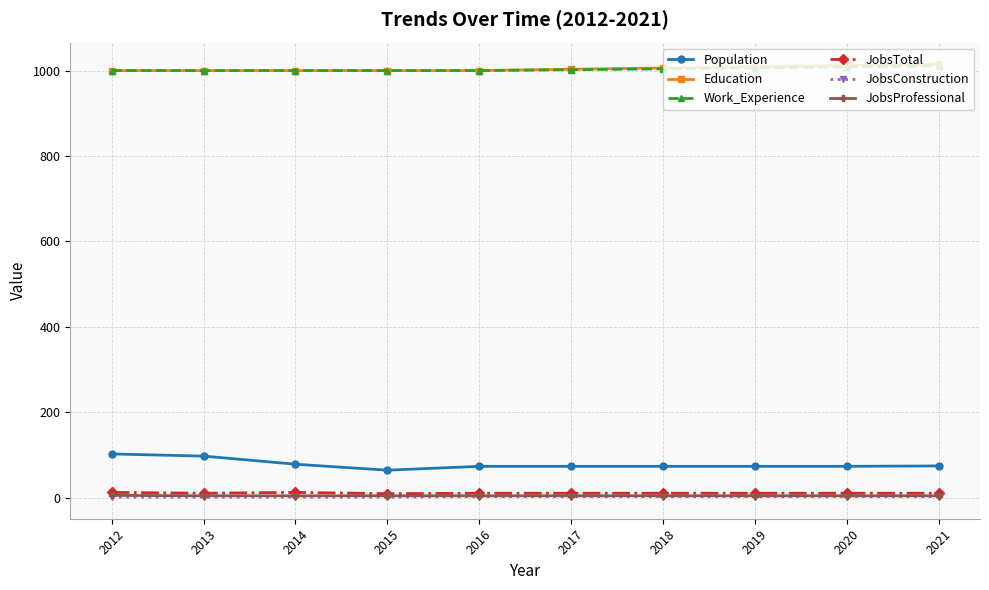

Is the value of JobsTotal at 2014 greater than the value of Work_Experience at 2014?

No